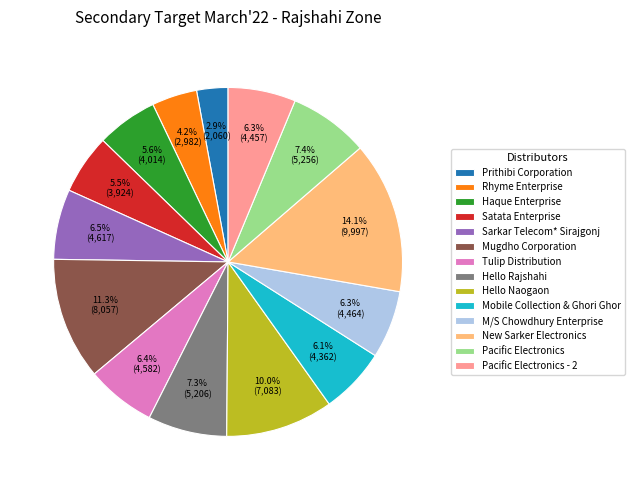

How much of the chart is everything except Satata Enterprise?

94.5%